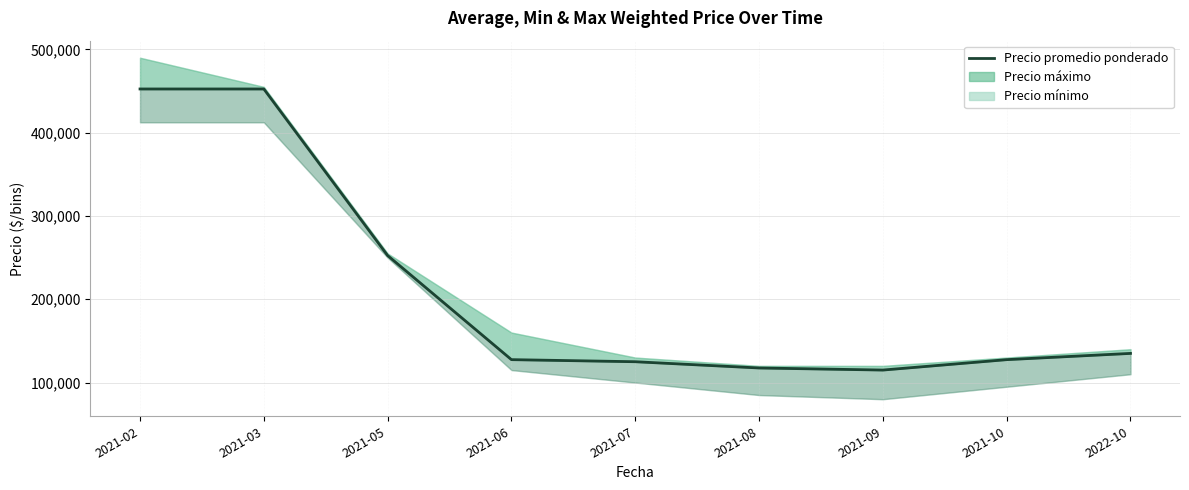

What value does the data have at 2021-02?

452500